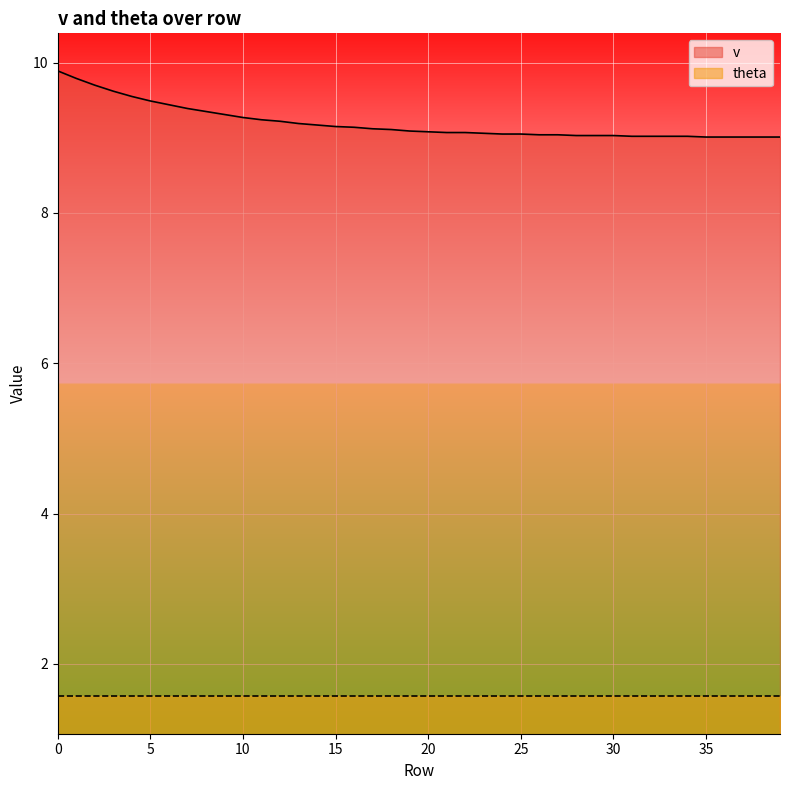

True or false: there are more than 2 points higher than both neighbors.

False